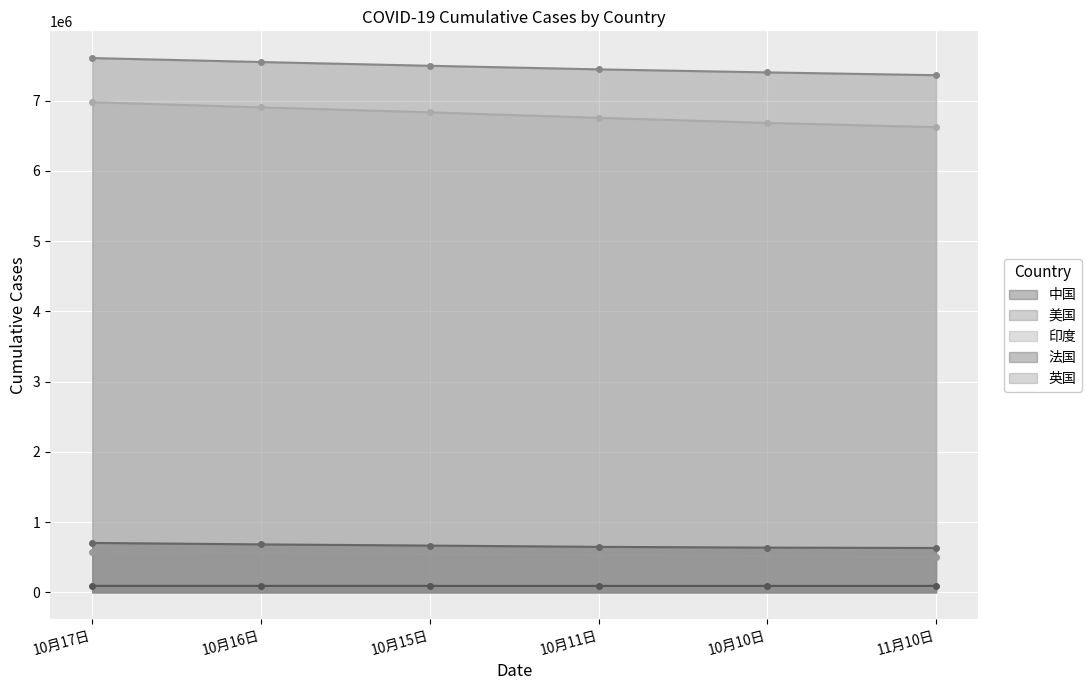

What is the difference between the highest and lowest values at 10月17日?

7517363